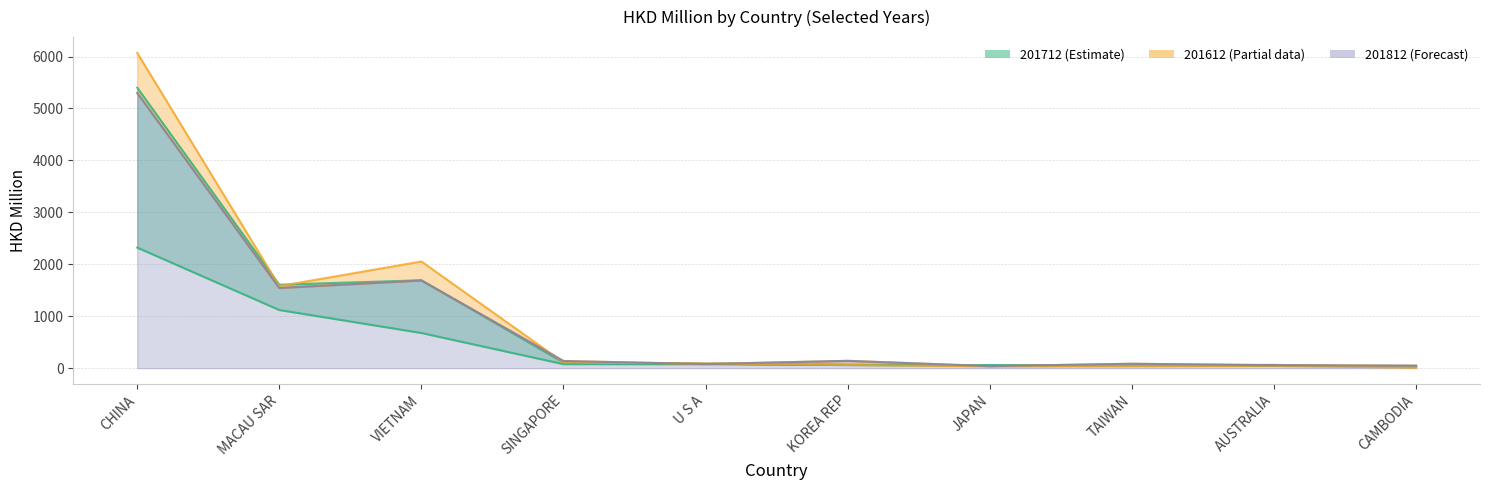

After their last crossing, which series has the higher values: 201712 or 201812?

201812